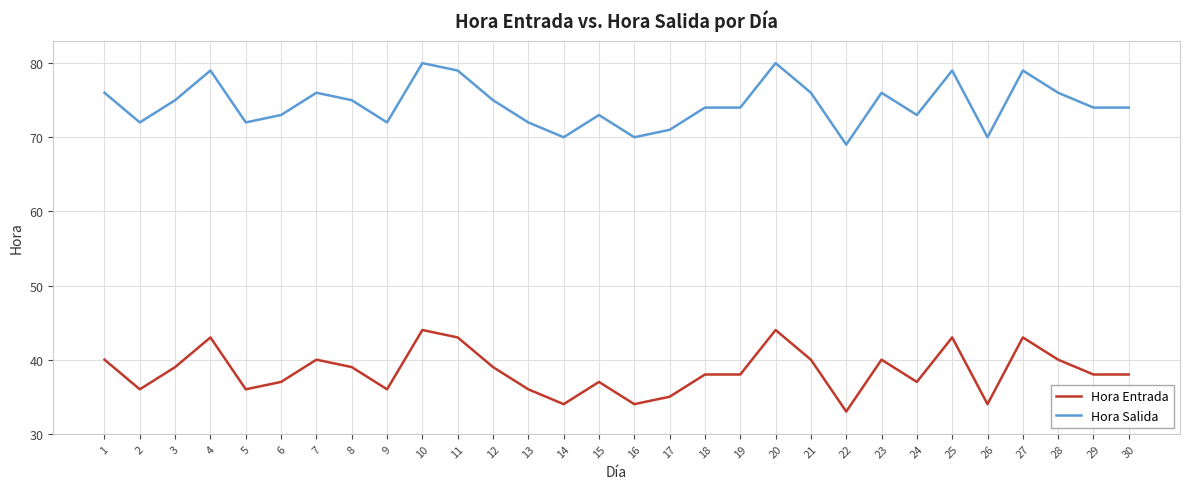

True or false: Hora Salida has a value of 129 at 1.

False